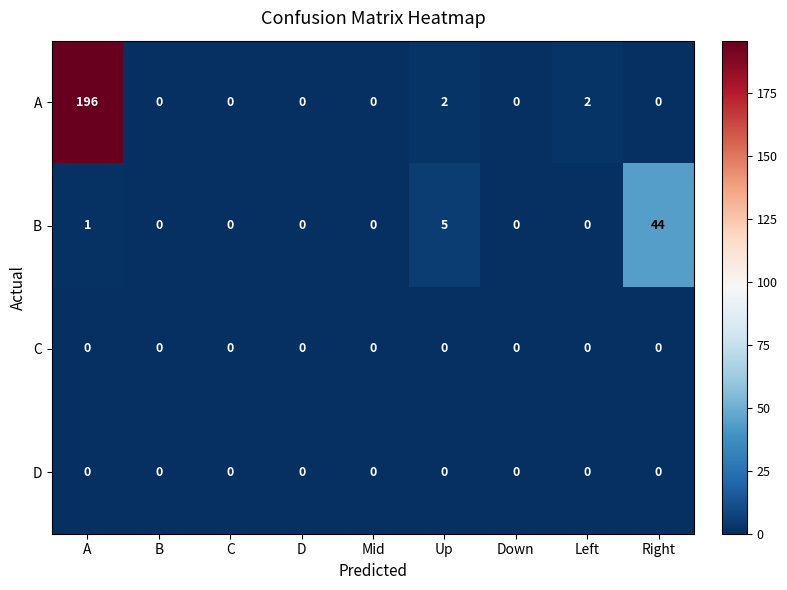

True or false: D has a value of 0 at A.

True